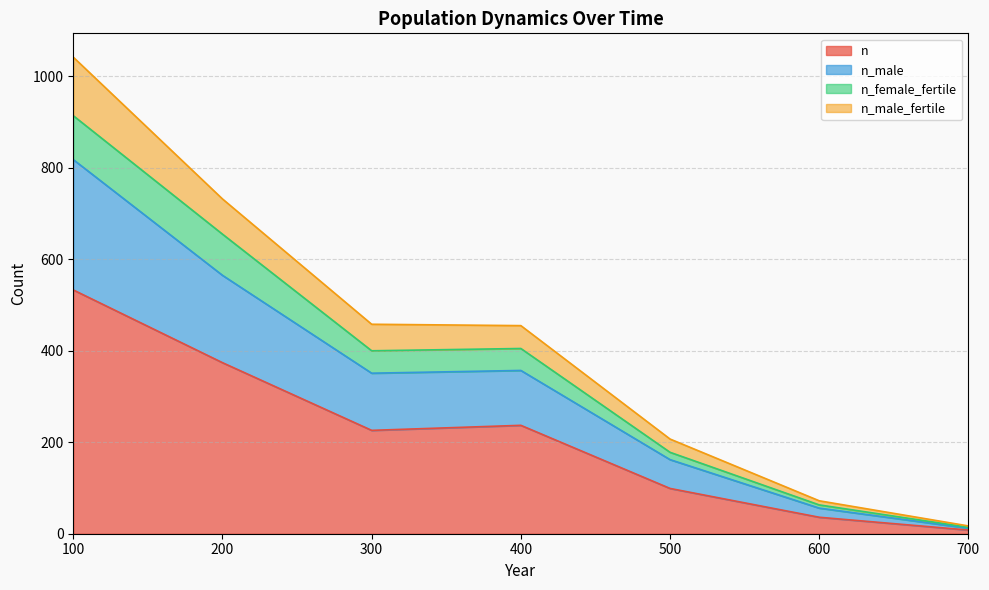

How many interior local valleys does the n series have?

1